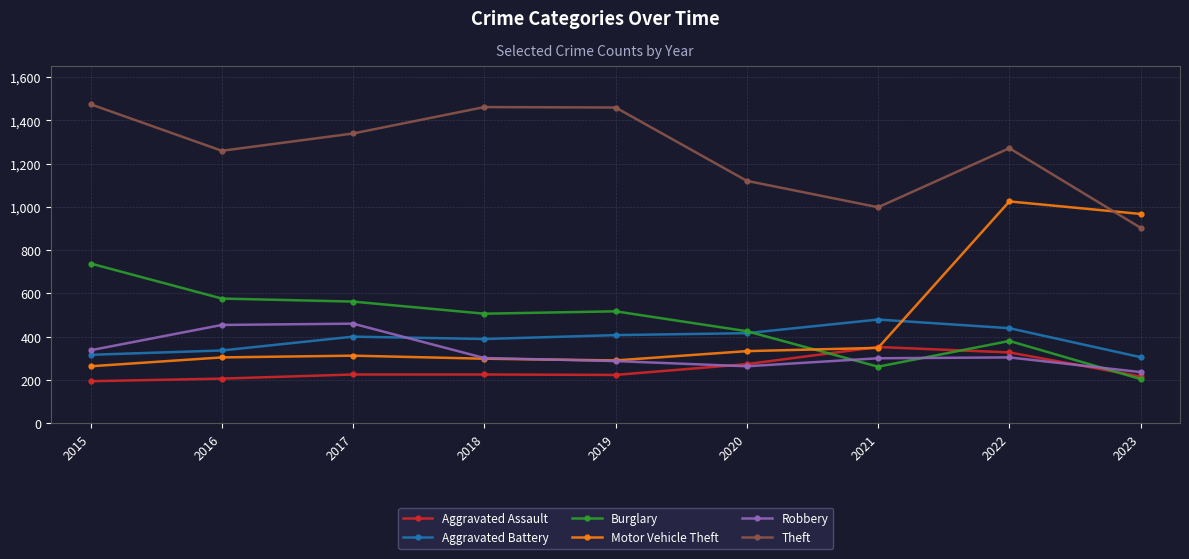

The Aggravated Battery series shows 119 at 2019. True or false?

False